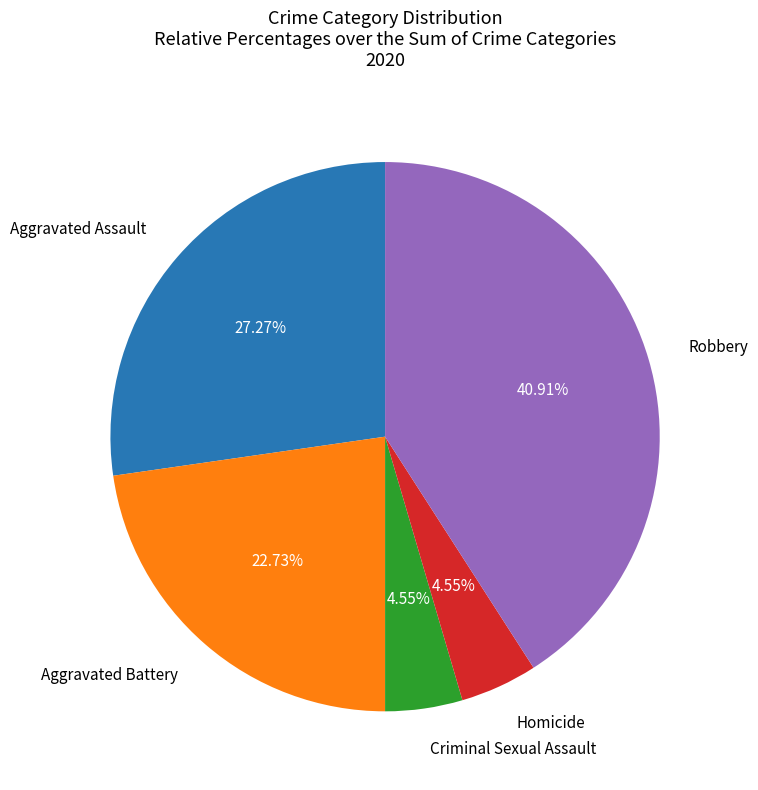

Approximately how many times larger is the value at Robbery compared to Homicide?

9.0